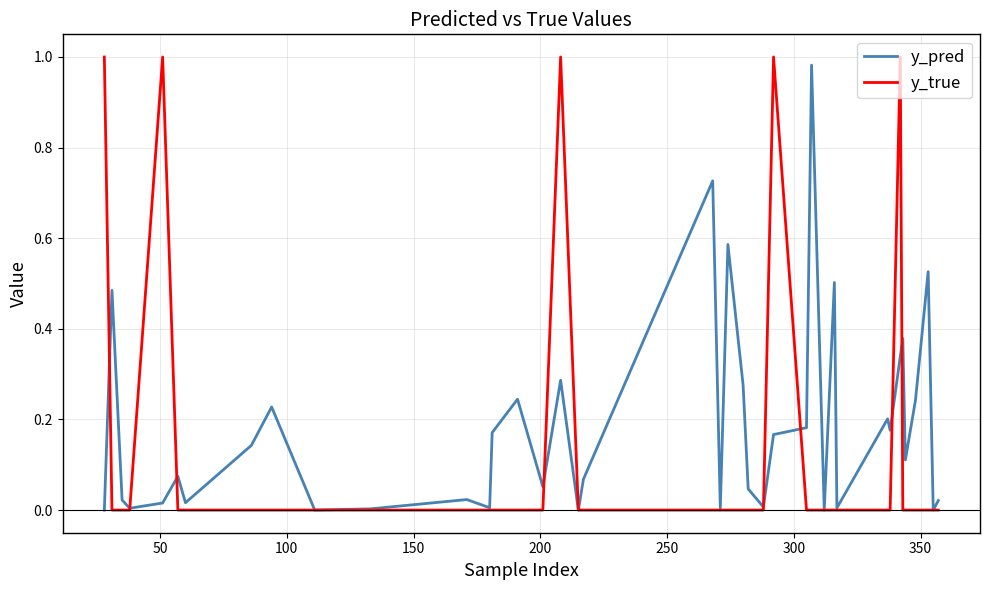

List the series in order of their overall mean, lowest first.

y_true, y_pred